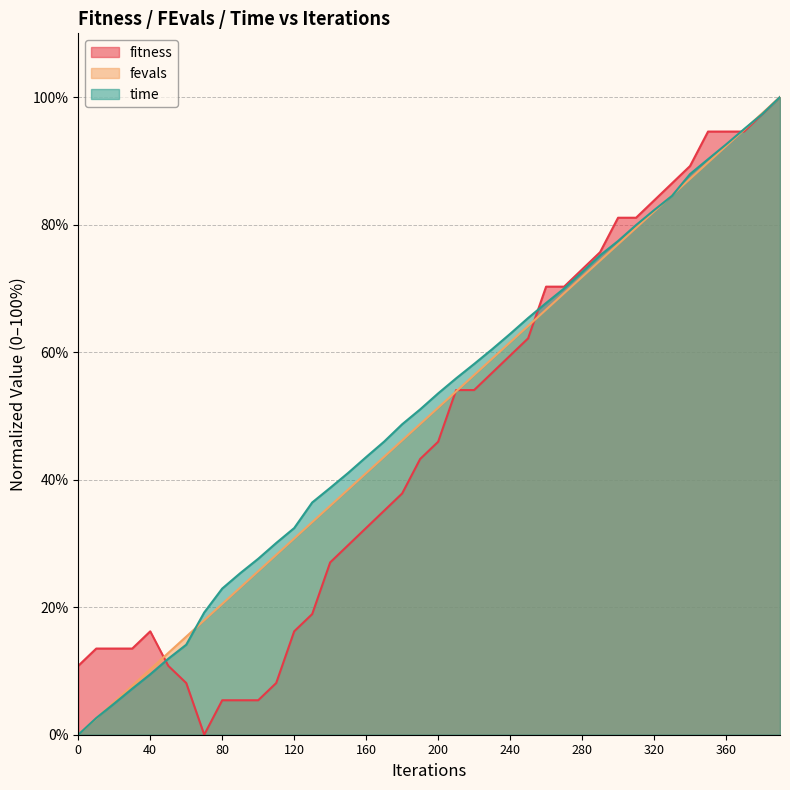

Which series has the largest total across all categories?

time